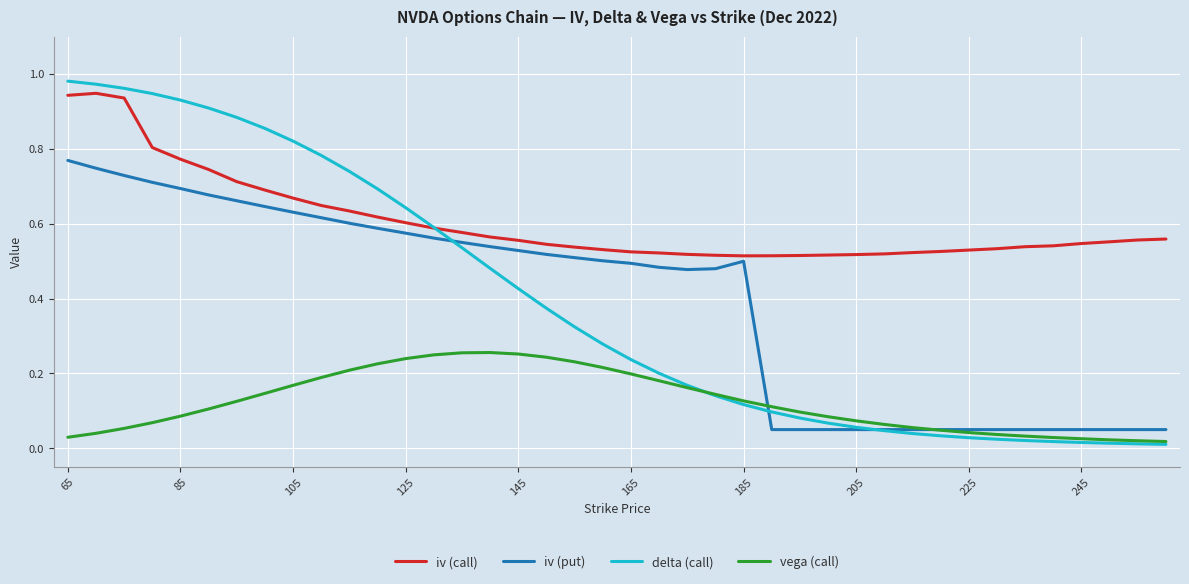

How many lines are shown in the chart?

4